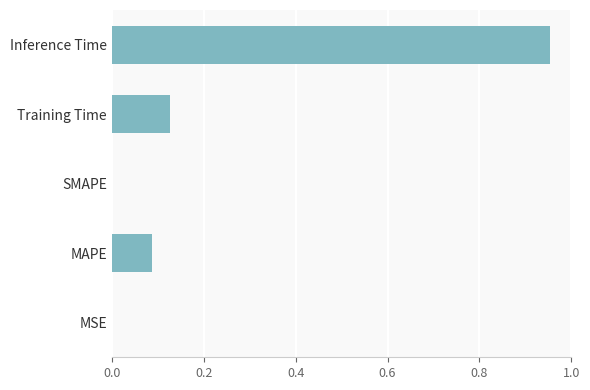

Is it true that the value at MSE is 0.0?

True